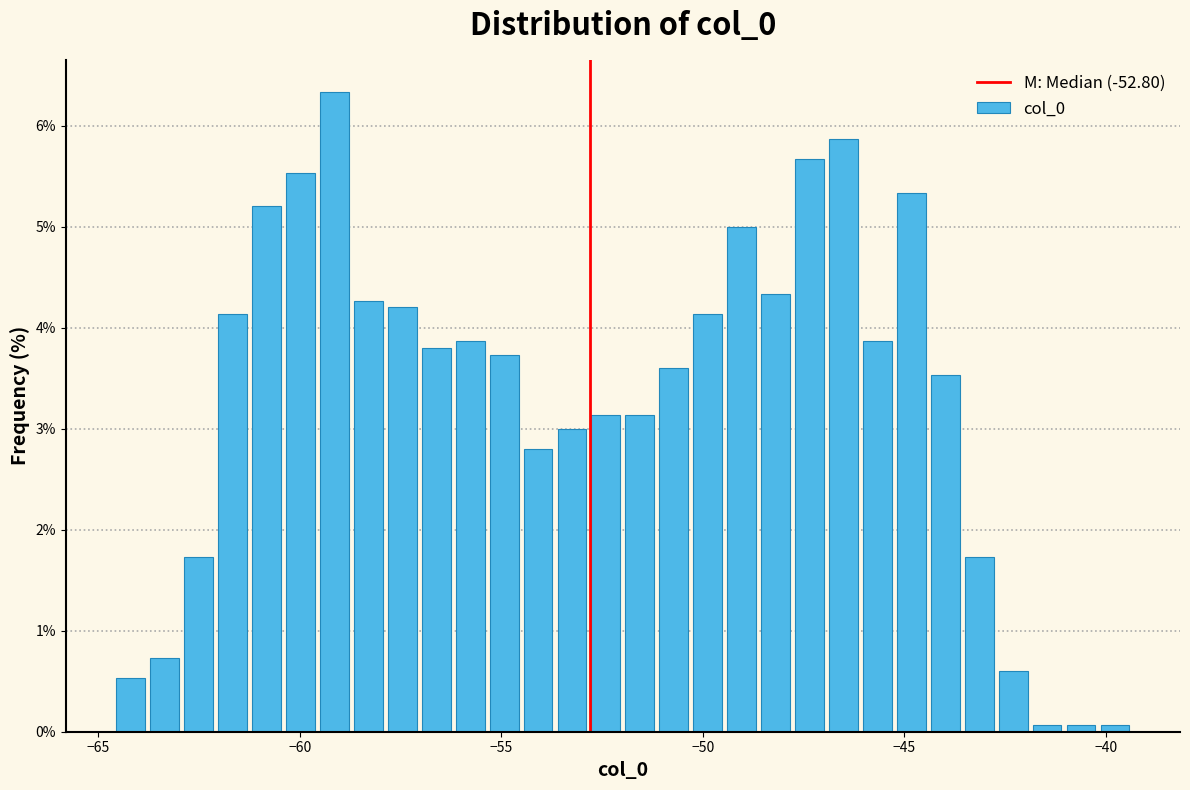

Around what value on the x-axis is the tallest bar? Give the approximate position of its centre, as read against the axis.

-59.0